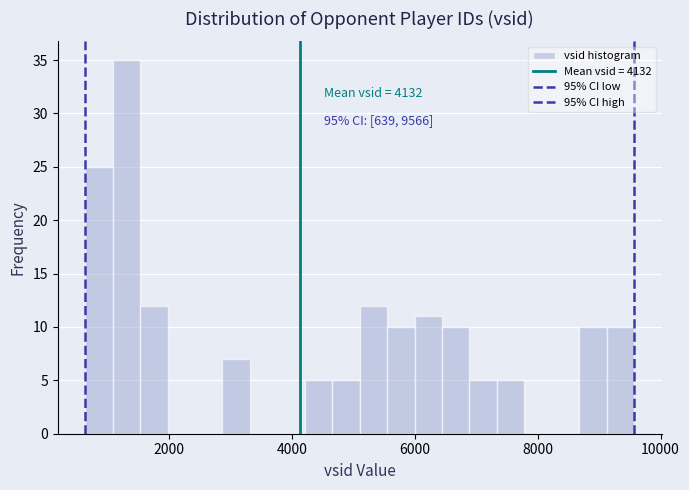

Read against the x-axis, roughly where is the centre of the tallest bar?

1400